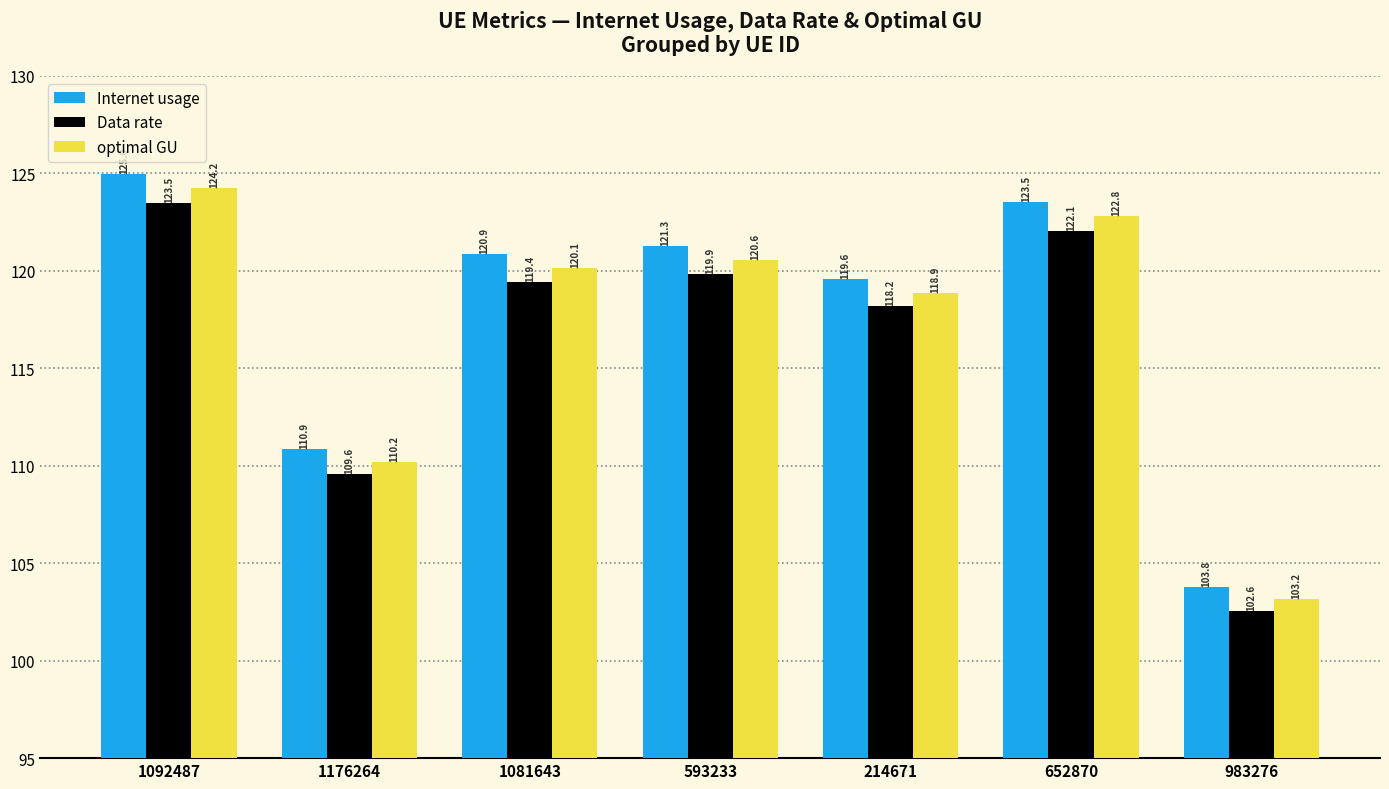

At which label does optimal GU reach its minimum?

983276